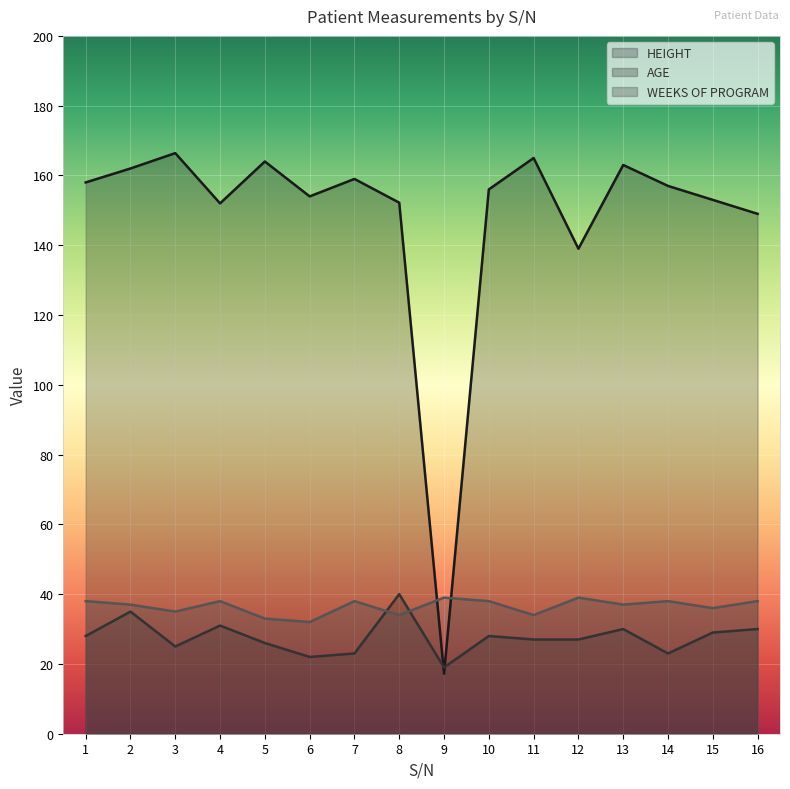

What is the average value of the WEEKS OF PROGRAM series?

36.5